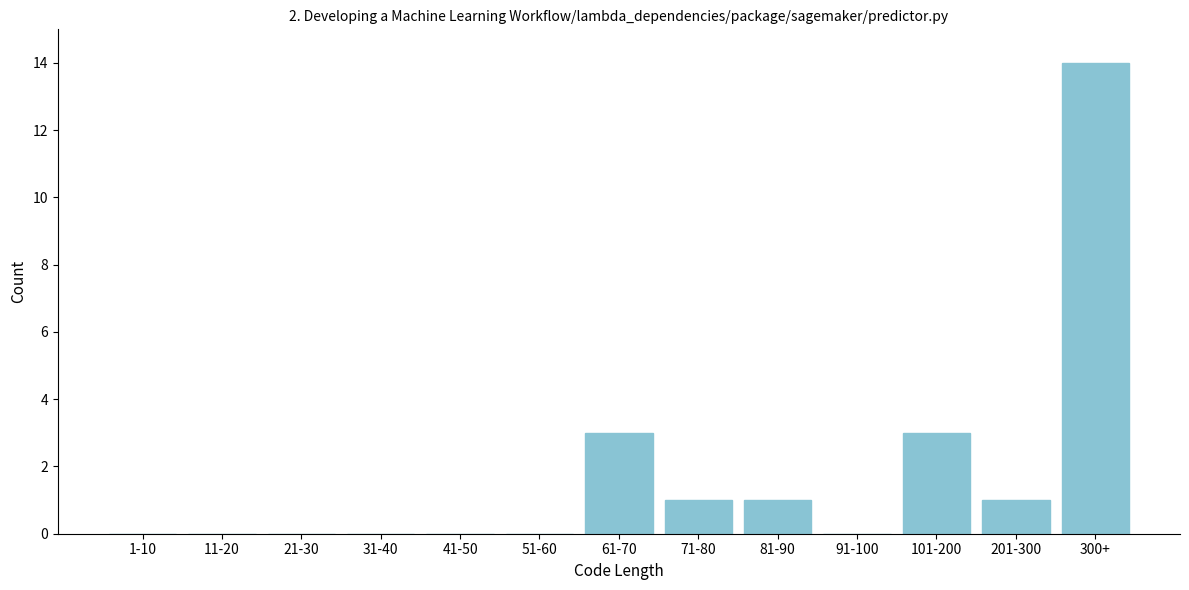

Reading left to right, list all the values displayed in this chart.

1-10=0	11-20=0	21-30=0	31-40=0	41-50=0	51-60=0	61-70=3	71-80=1	81-90=1	91-100=0	101-200=3	201-300=1	300+=14